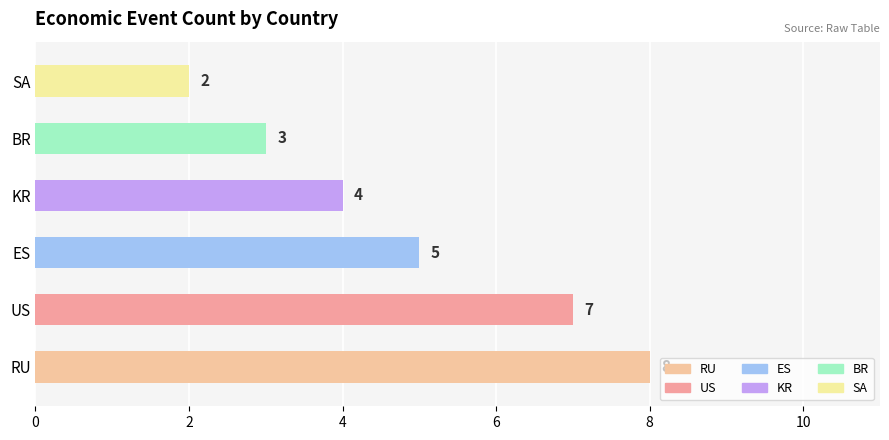

Count the number of categories in the chart.

6